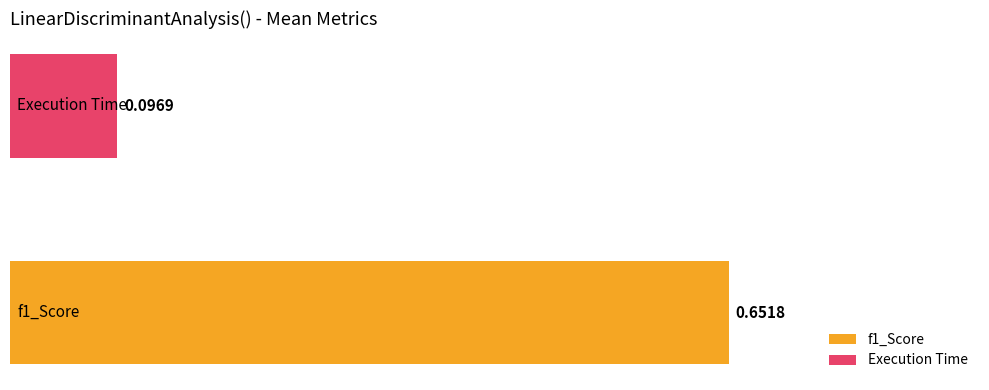

List the series in order of their overall mean, highest first.

f1_Score, Execution Time